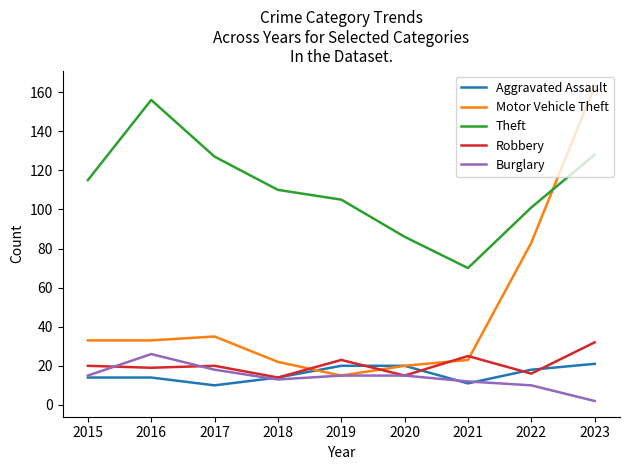

What is the average value of the Aggravated Assault series?

16